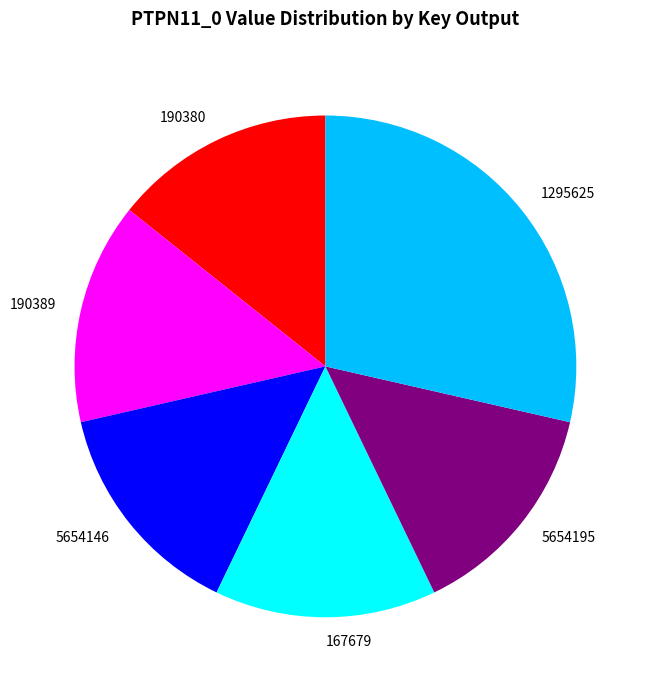

How many slices are in this pie chart?

6